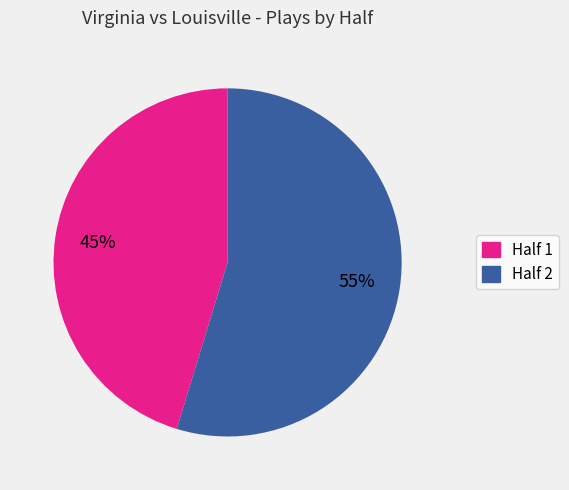

What is the largest slice in the pie chart?

Half 2